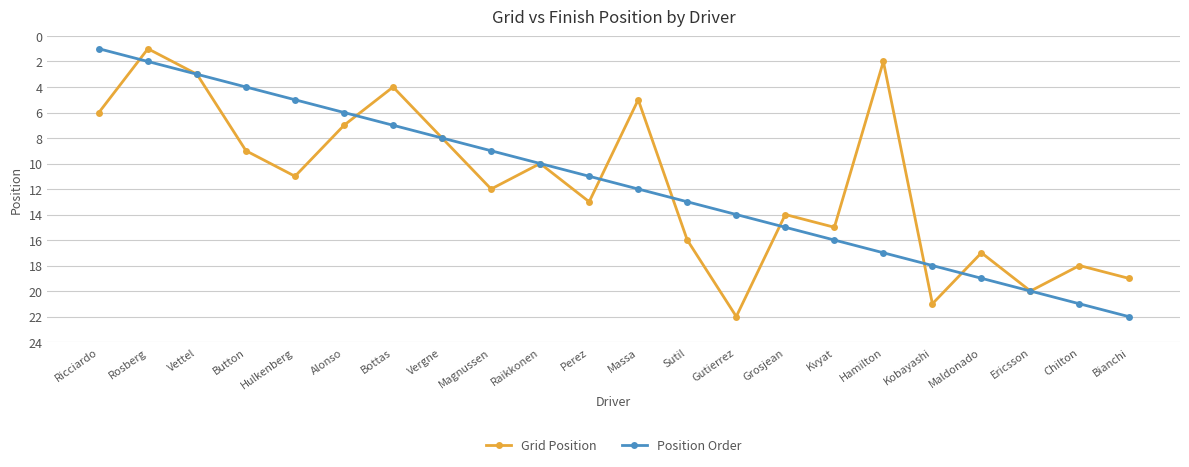

What is the sum of all Position Order values?

253